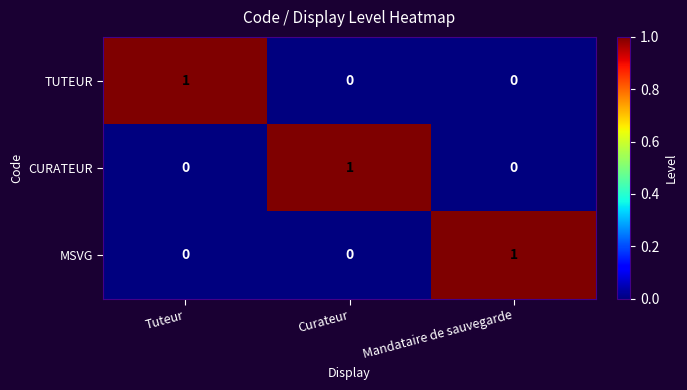

True or false: MSVG has a value of -1 at Curateur.

False